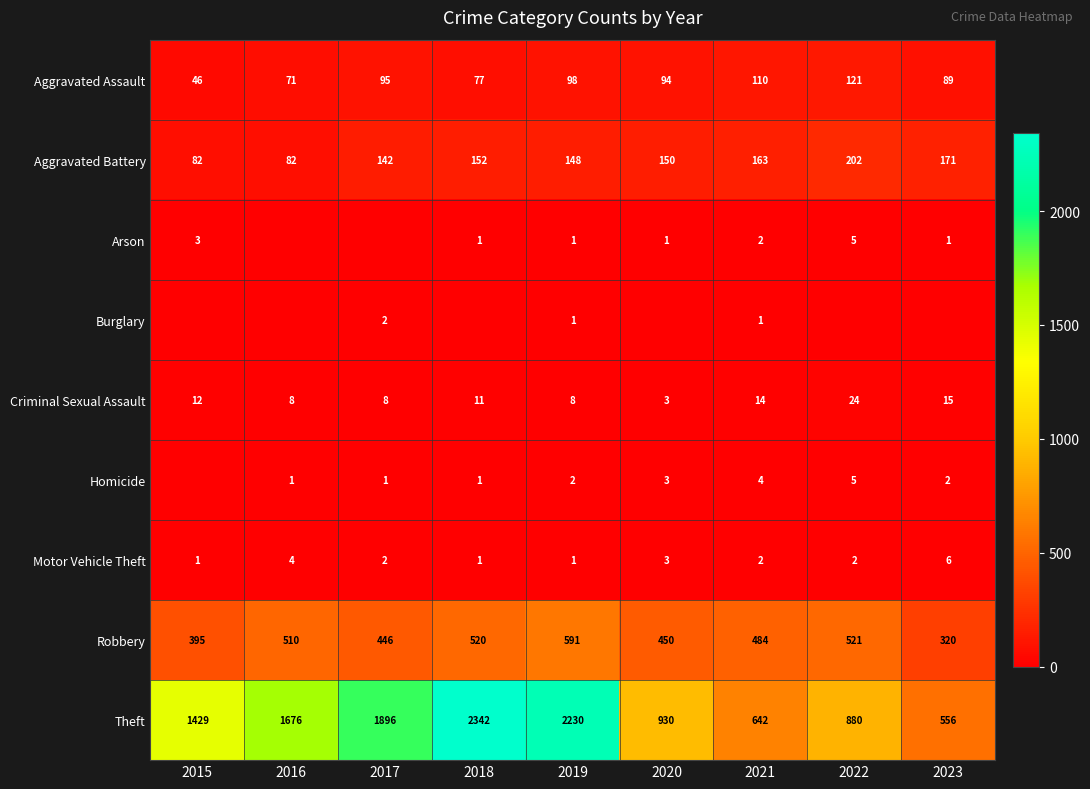

What value does the Theft series have at 2021?

642